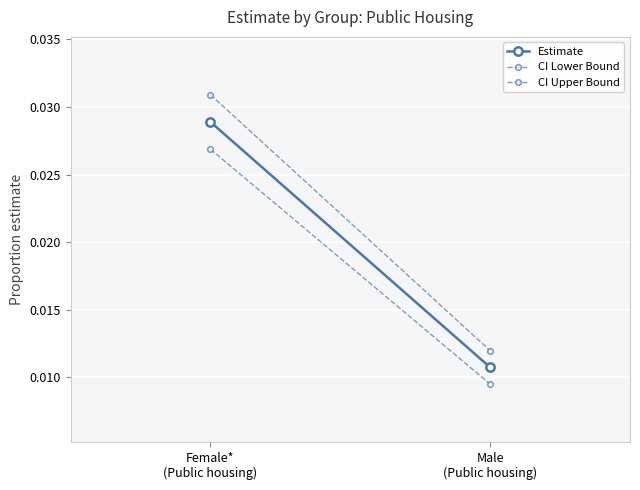

What is the label of the 2nd point from the right?

Female*
(Public housing)